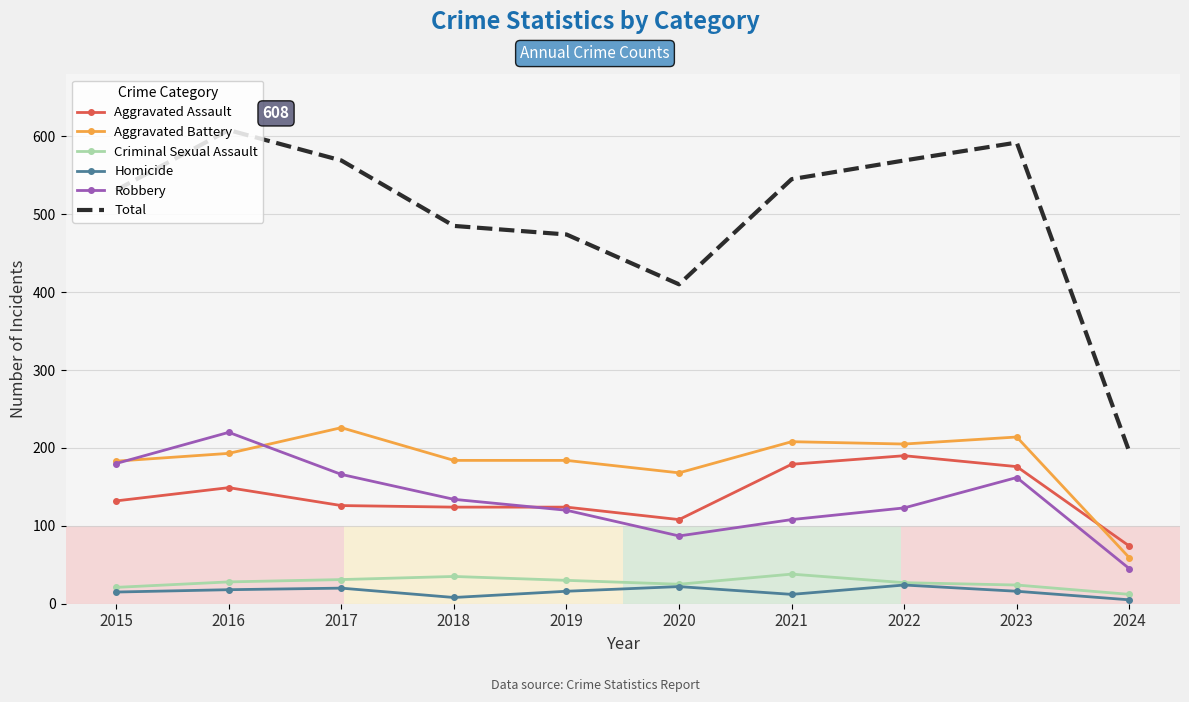

True or false: Robbery and Criminal Sexual Assault cross at least once.

False